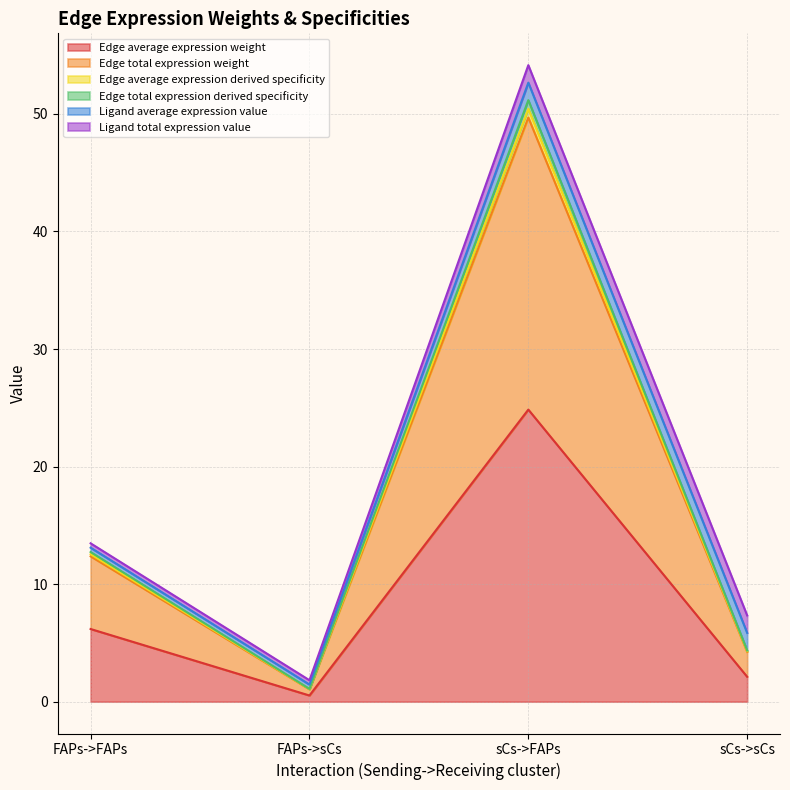

The value of Edge total expression derived specificity at sCs->sCs is 4.4. True or false?

True